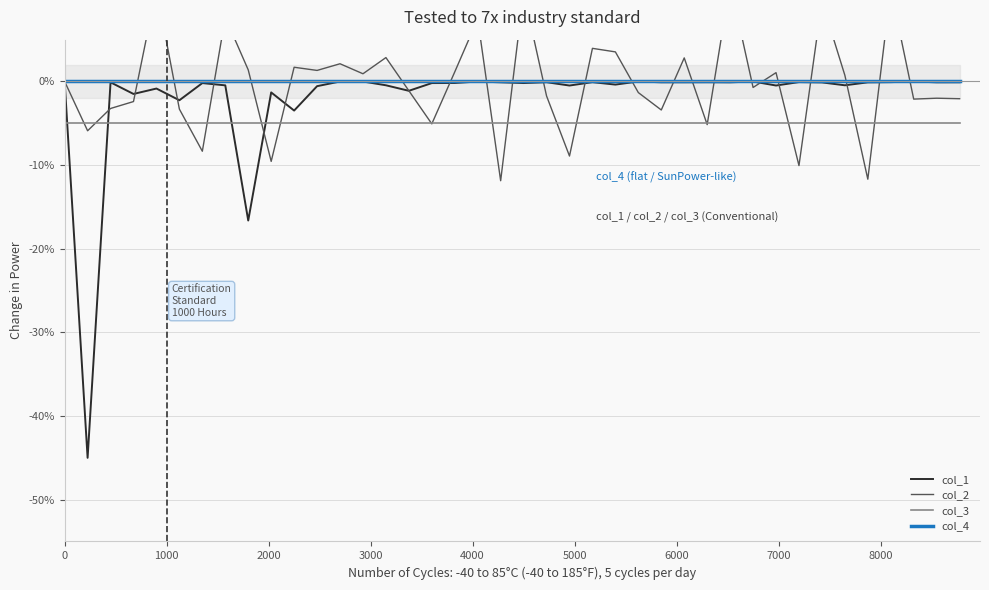

True or false: col_3 and col_4 intersect in this chart.

False